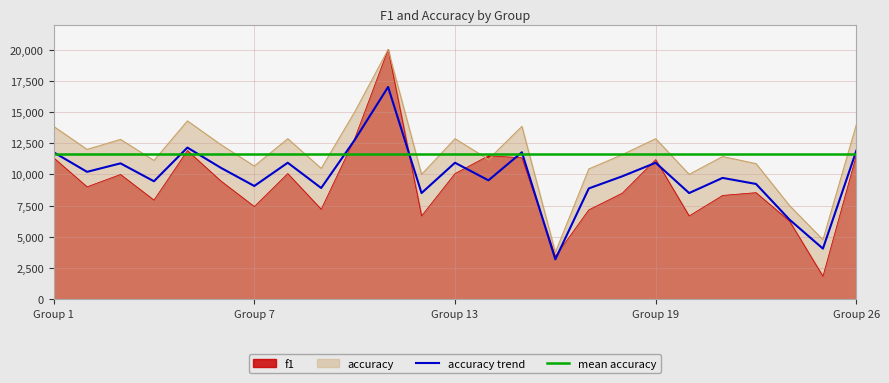

Which series has the widest spread of values?

f1